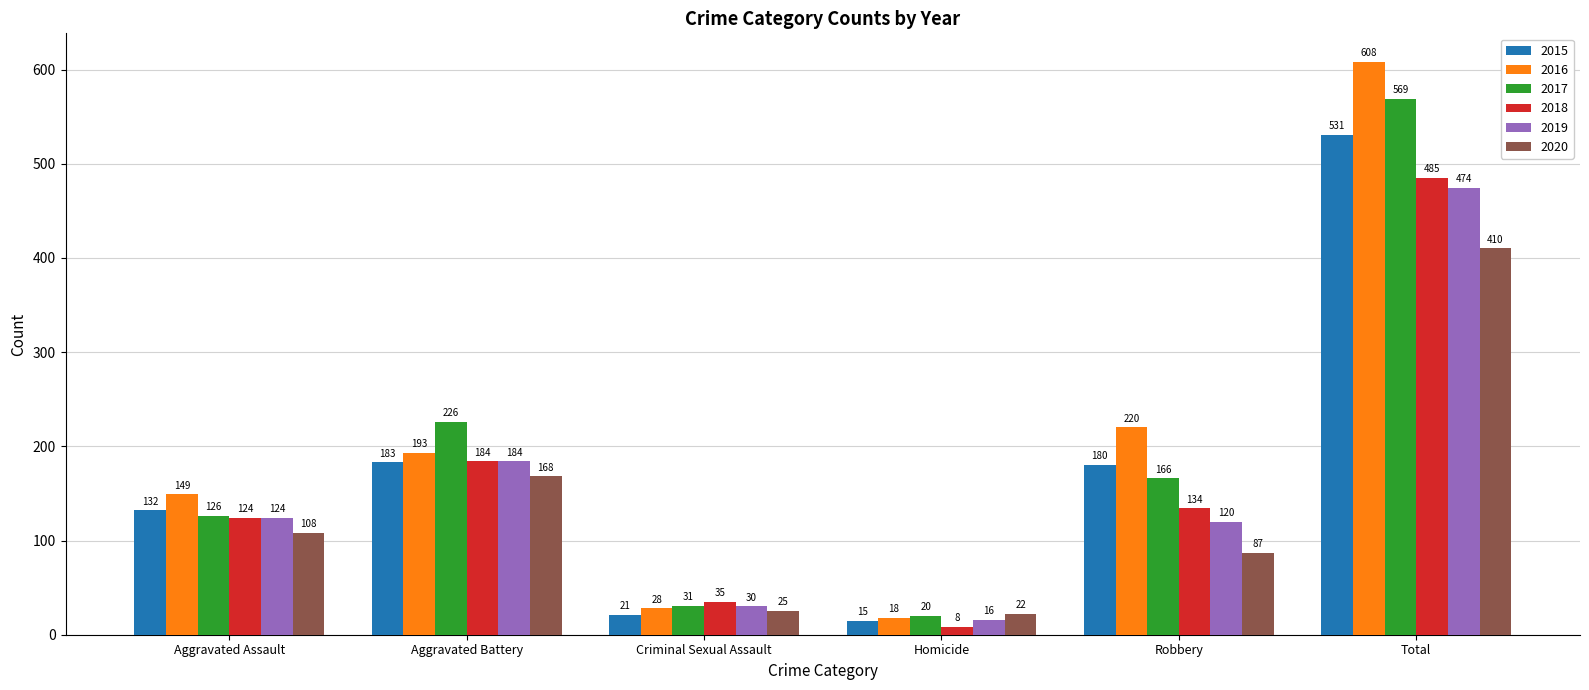

Reading left to right, list all the values displayed in this chart.

2015: Aggravated Assault=132	Aggravated Battery=183	Criminal Sexual Assault=21	Homicide=15	Robbery=180	Total=531
2016: Aggravated Assault=149	Aggravated Battery=193	Criminal Sexual Assault=28	Homicide=18	Robbery=220	Total=608
2017: Aggravated Assault=126	Aggravated Battery=226	Criminal Sexual Assault=31	Homicide=20	Robbery=166	Total=569
2018: Aggravated Assault=124	Aggravated Battery=184	Criminal Sexual Assault=35	Homicide=8	Robbery=134	Total=485
2019: Aggravated Assault=124	Aggravated Battery=184	Criminal Sexual Assault=30	Homicide=16	Robbery=120	Total=474
2020: Aggravated Assault=108	Aggravated Battery=168	Criminal Sexual Assault=25	Homicide=22	Robbery=87	Total=410